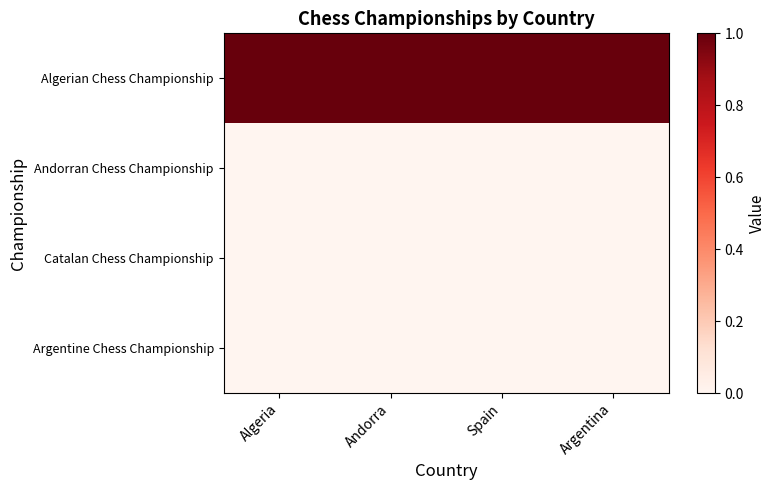

Reading left to right, transcribe all the data shown in this chart.

Algerian Chess Championship: Algeria=1	Andorra=1	Spain=1	Argentina=1
Andorran Chess Championship: Algeria=0	Andorra=0	Spain=0	Argentina=0
Catalan Chess Championship: Algeria=0	Andorra=0	Spain=0	Argentina=0
Argentine Chess Championship: Algeria=0	Andorra=0	Spain=0	Argentina=0